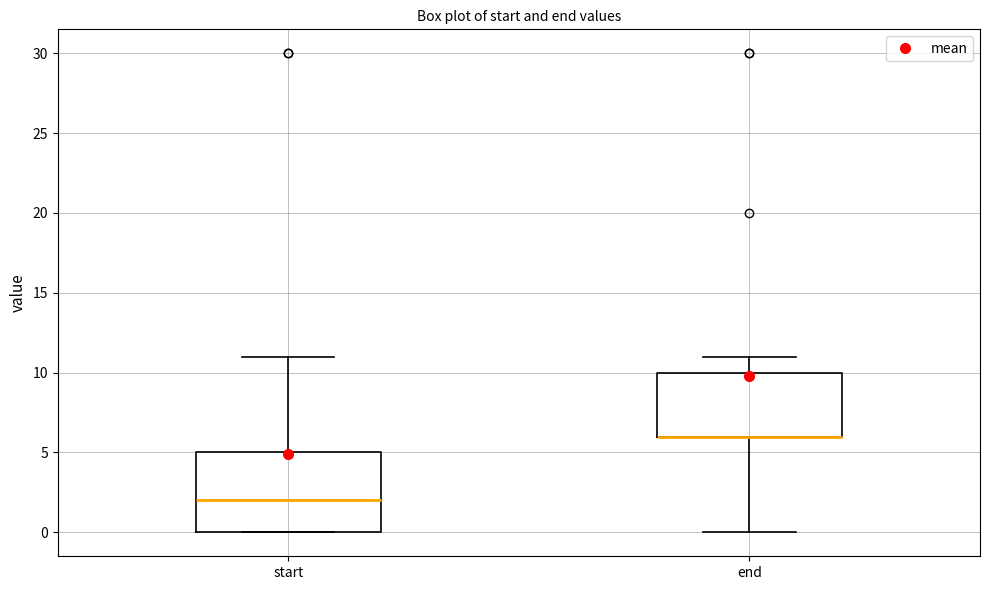

Where does the upper whisker of the box for start end on the y-axis? The values are not printed on the chart, so give them approximately, as read against the axis.

11